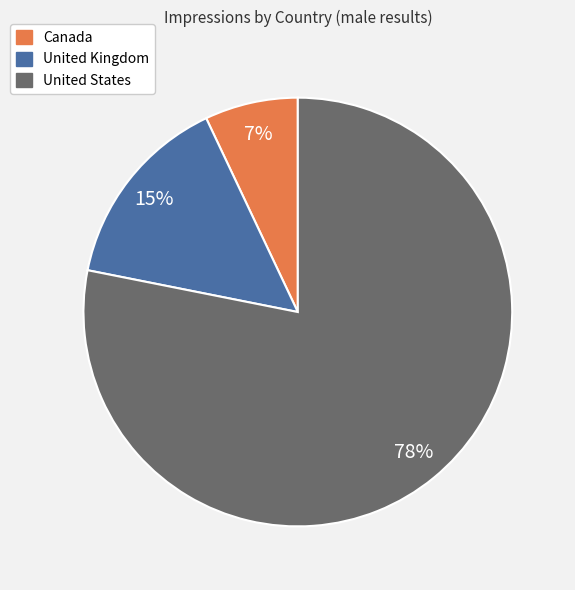

How many slices are in this pie chart?

3